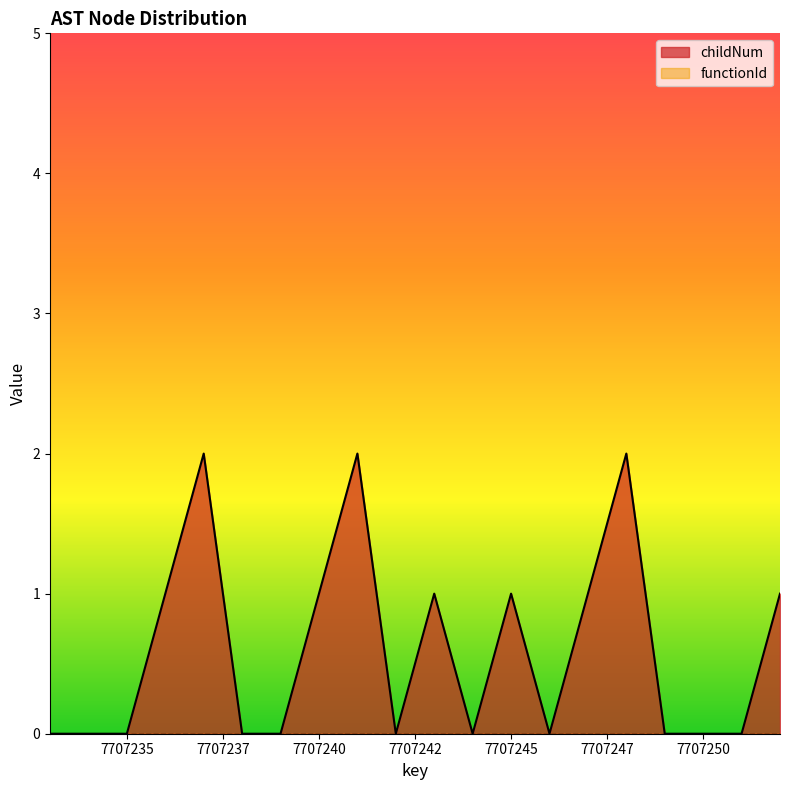

True or false: the data has more than 2 interior local peaks.

True